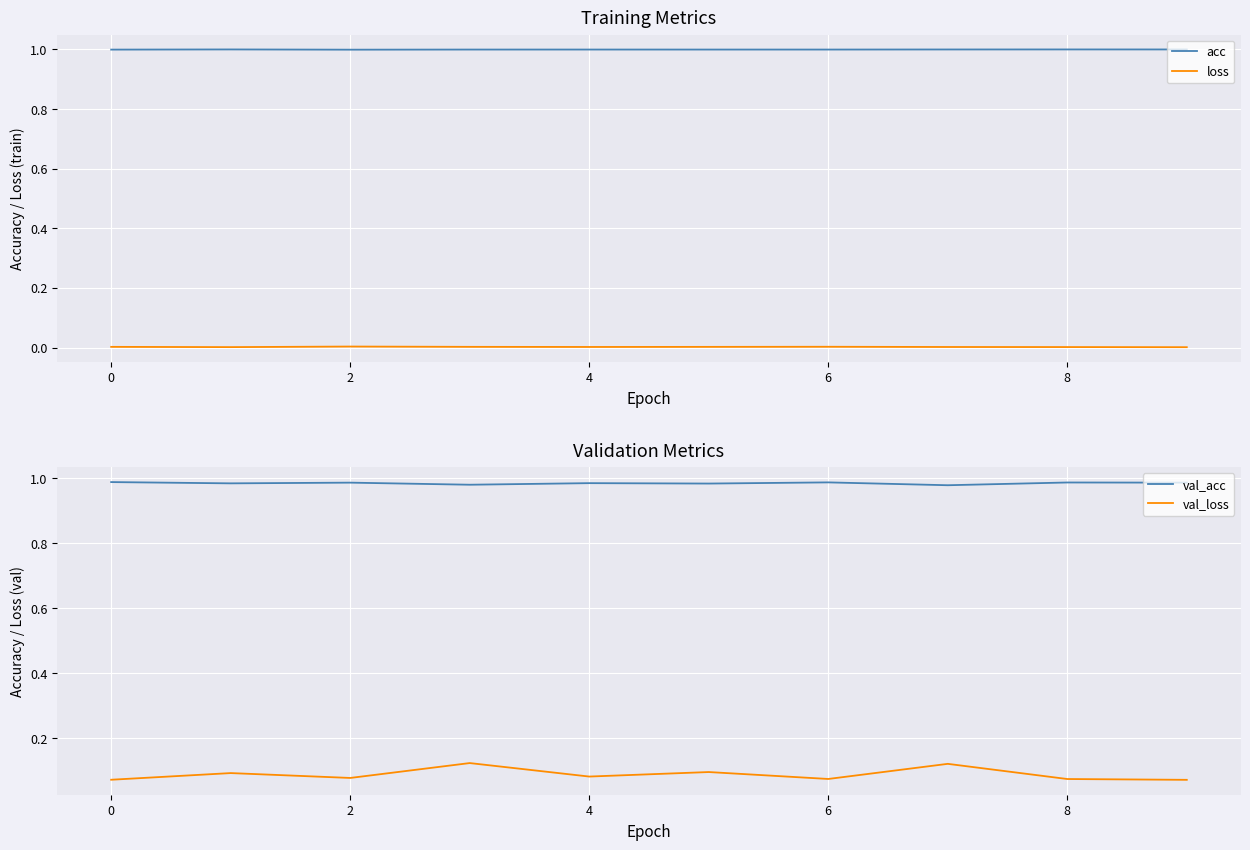

What value does the val_loss series have at 9?

0.1